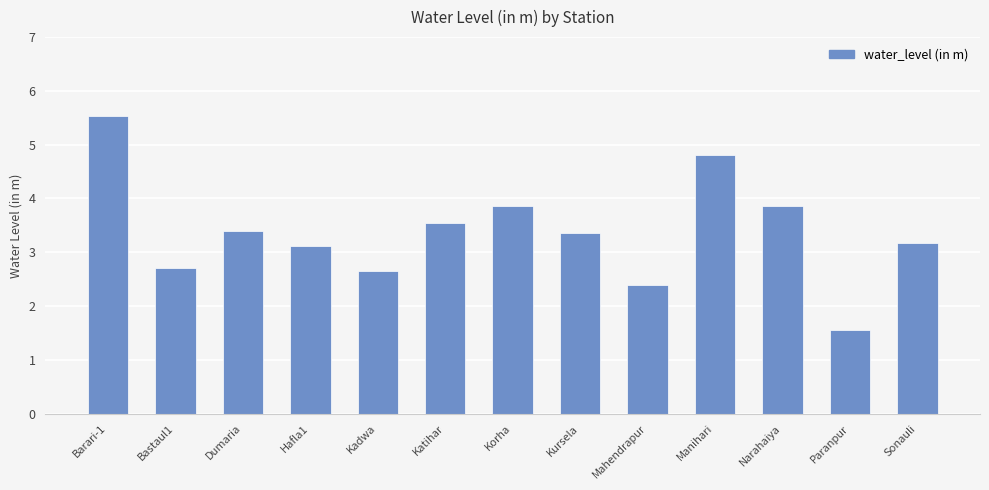

What is the average value?

3.4